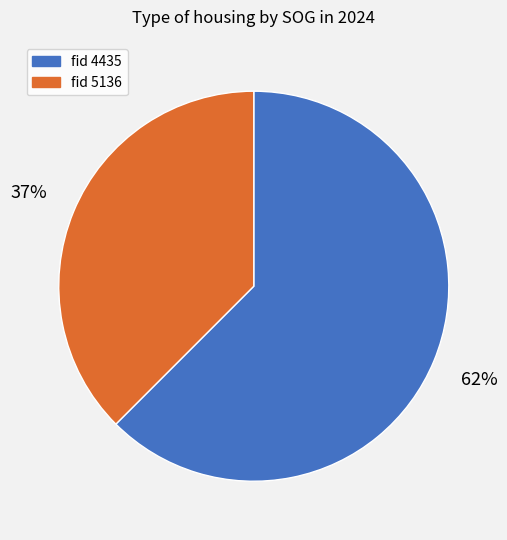

To the nearest percent, what is the combined percentage of fid 4435 and fid 5136?

100%